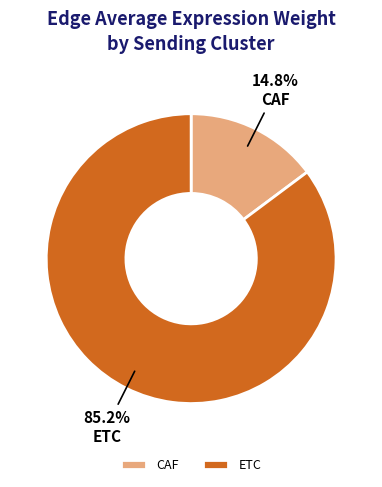

What percentage do CAF and ETC together represent?

100.0%